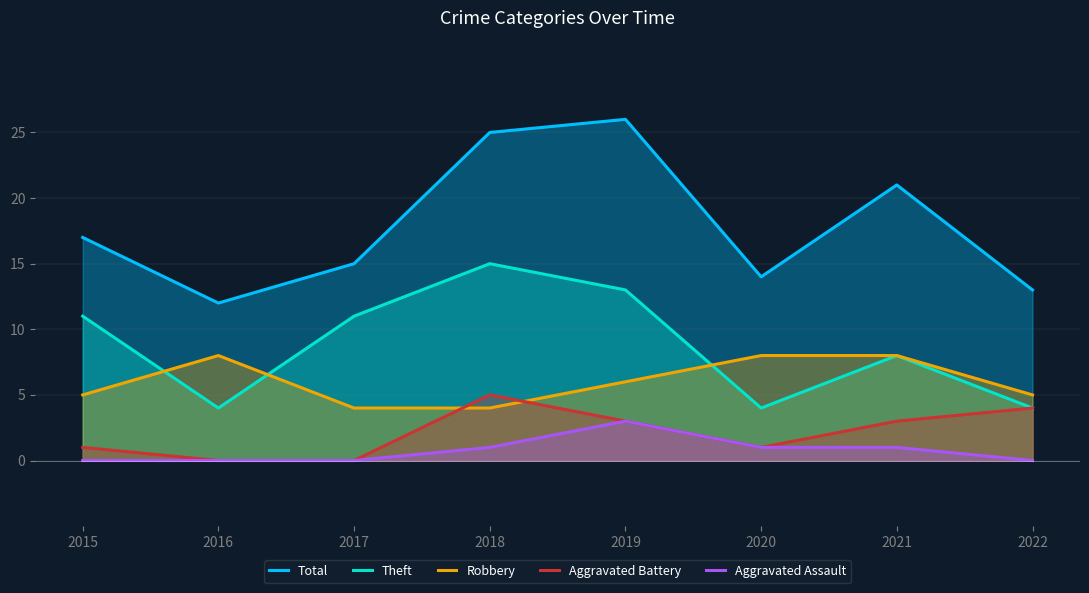

Reading left to right, extract all data points from this chart.

Total: 17	12	15	25	26	14	21	13
Theft: 11	4	11	15	13	4	8	4
Robbery: 5	8	4	4	6	8	8	5
Aggravated Battery: 1	0	0	5	3	1	3	4
Aggravated Assault: 0	0	0	1	3	1	1	0